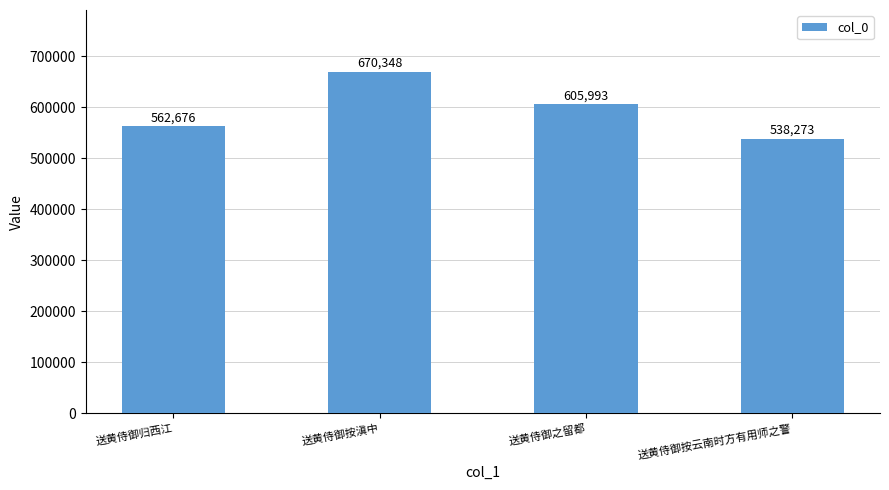

Rank the categories by value from highest to lowest.

送黄侍御按滇中, 送黄侍御之留都, 送黄侍御归西江, 送黄侍御按云南时方有用师之警